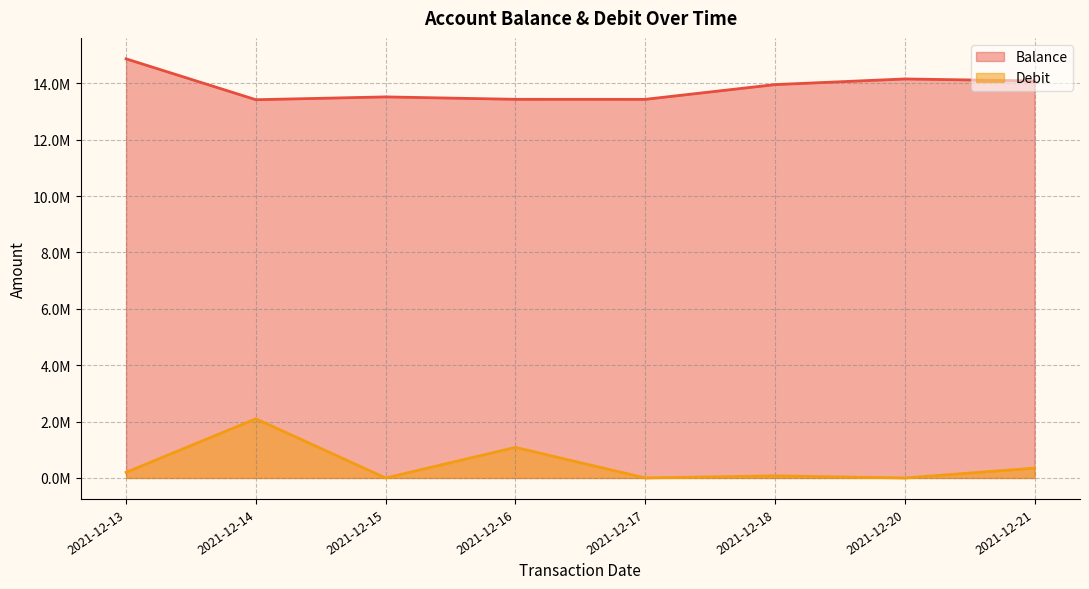

At which label does Balance first exceed 13925895?

2021-12-13